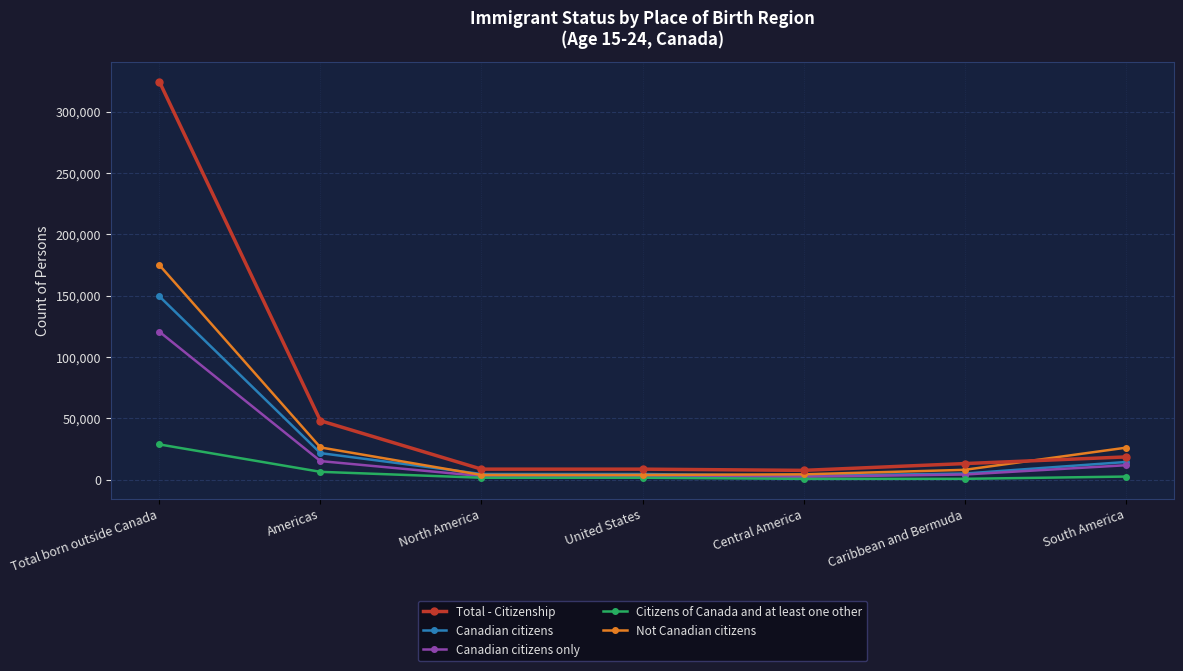

The value of Not Canadian citizens at Caribbean and Bermuda is 8125. True or false?

True